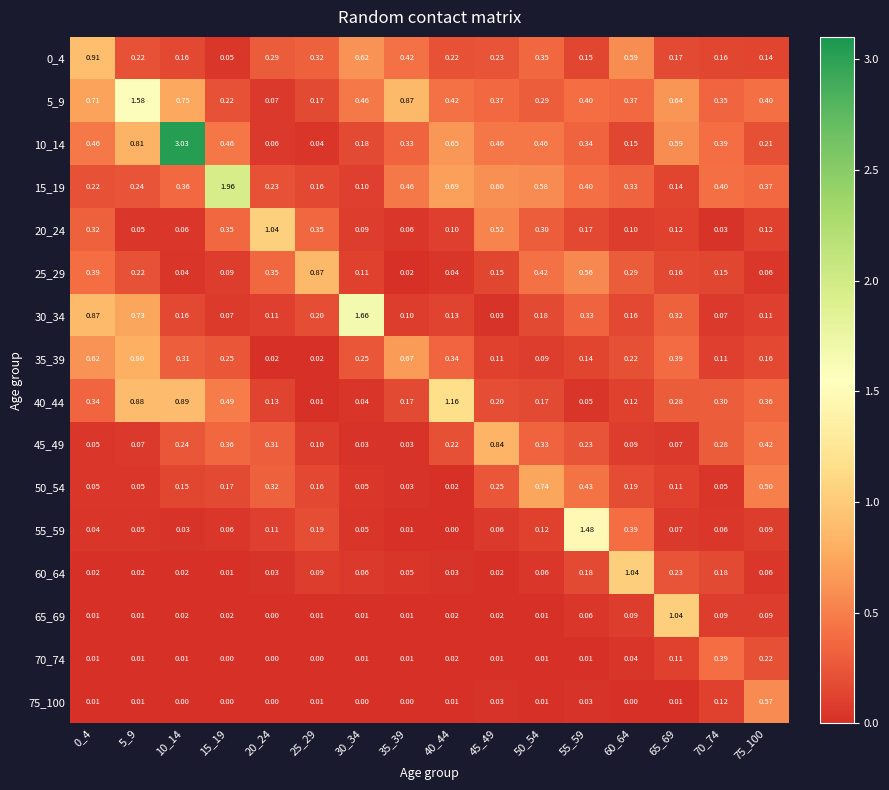

Is the value of 25_29 at 30_34 greater than the value of 75_100 at 10_14?

Yes